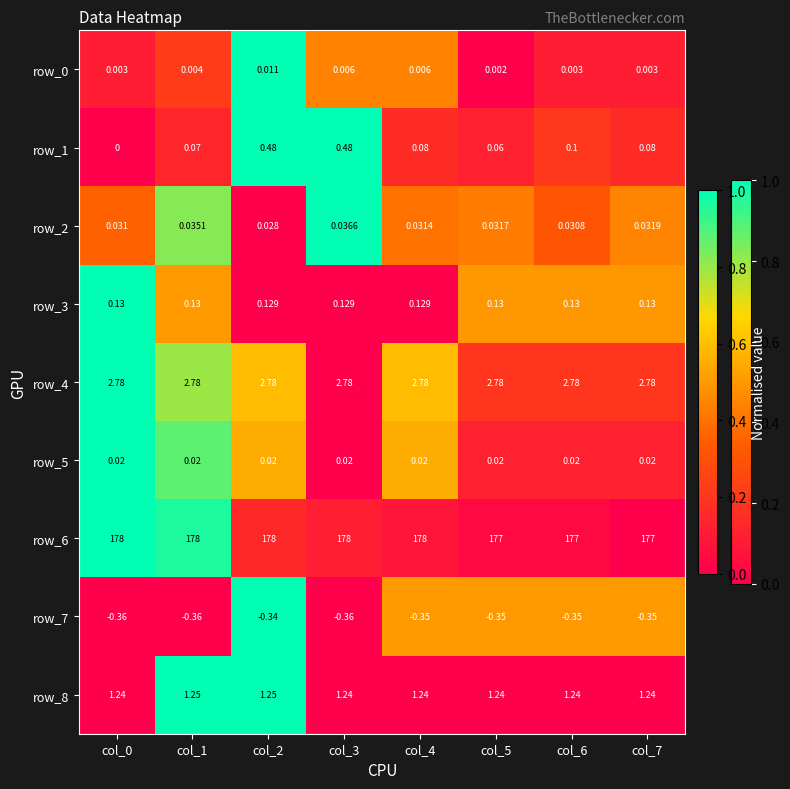

Is the value of row_8 at col_5 greater than the value of row_1 at col_4?

Yes